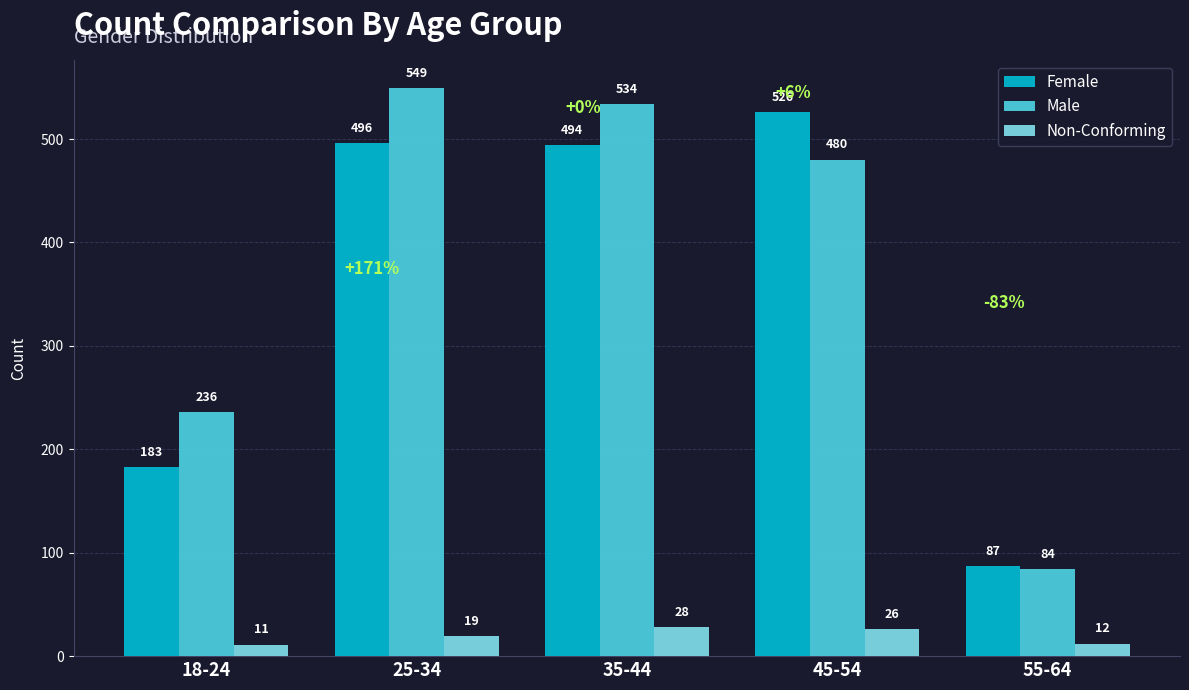

At how many categories does at least one series exceed 537?

1